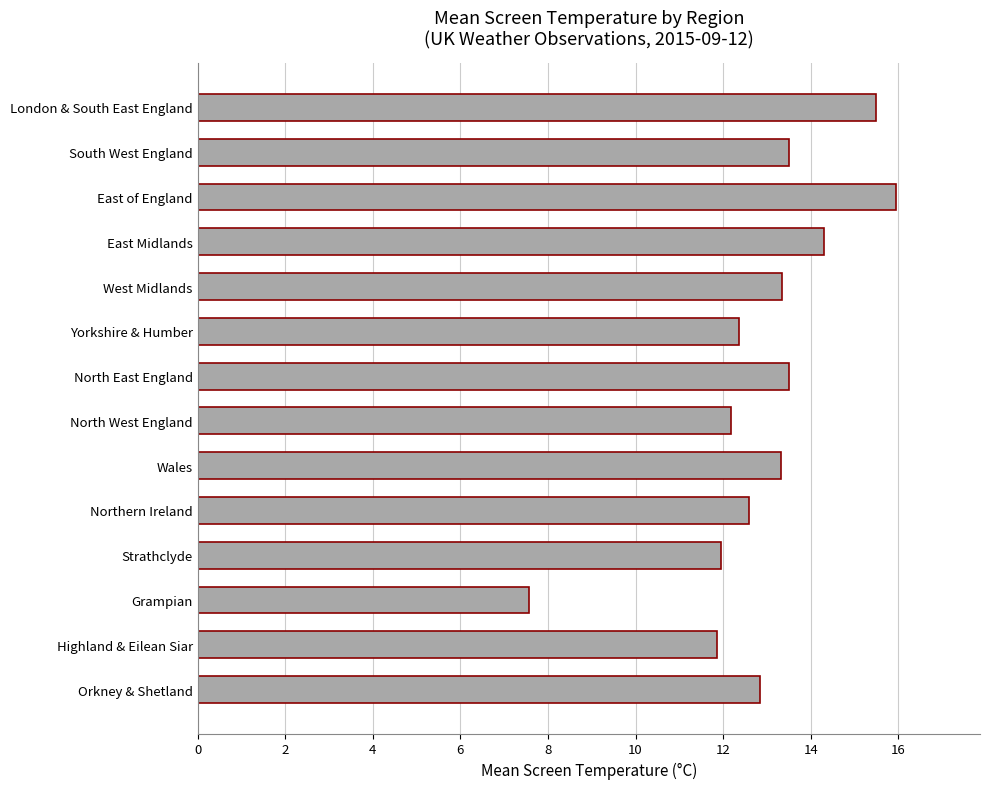

What is the minimum value shown in the chart?

7.6